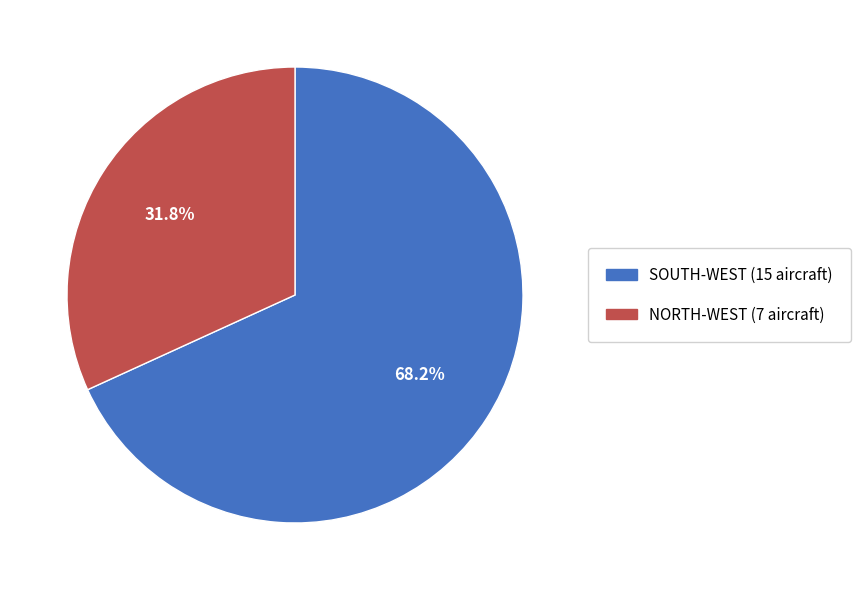

Is NORTH-WEST (7 aircraft) the majority of the pie?

No